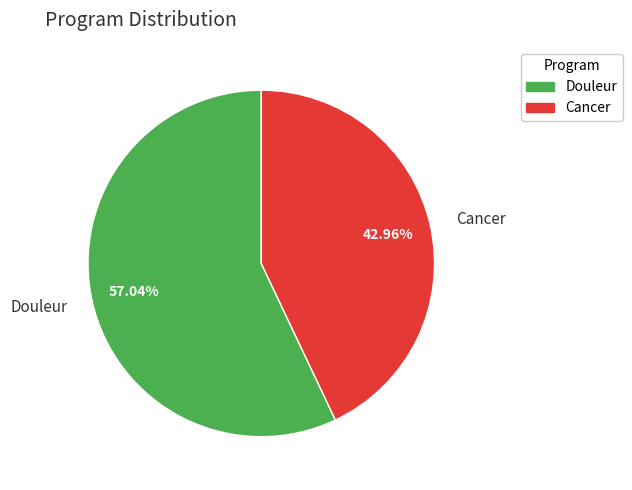

How many segments does this pie chart have?

2